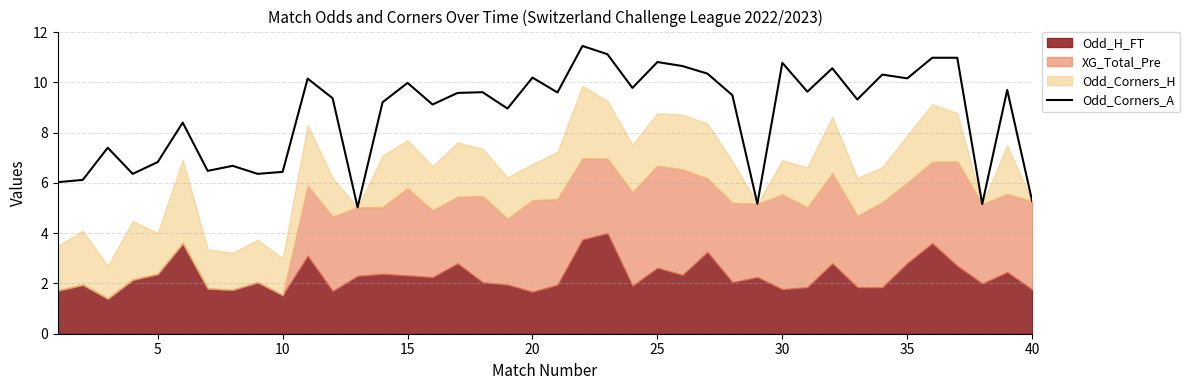

Is it true that Odd_Corners_A equals 3.8 at 15?

False